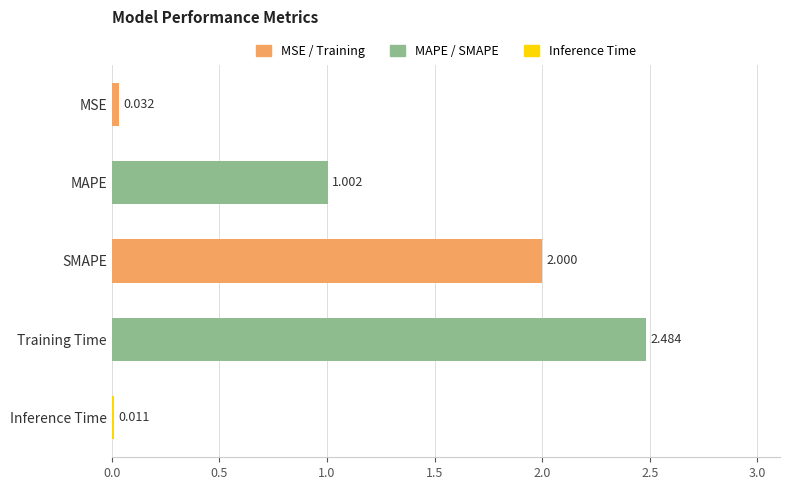

At which label is the value closest to 1?

MAPE